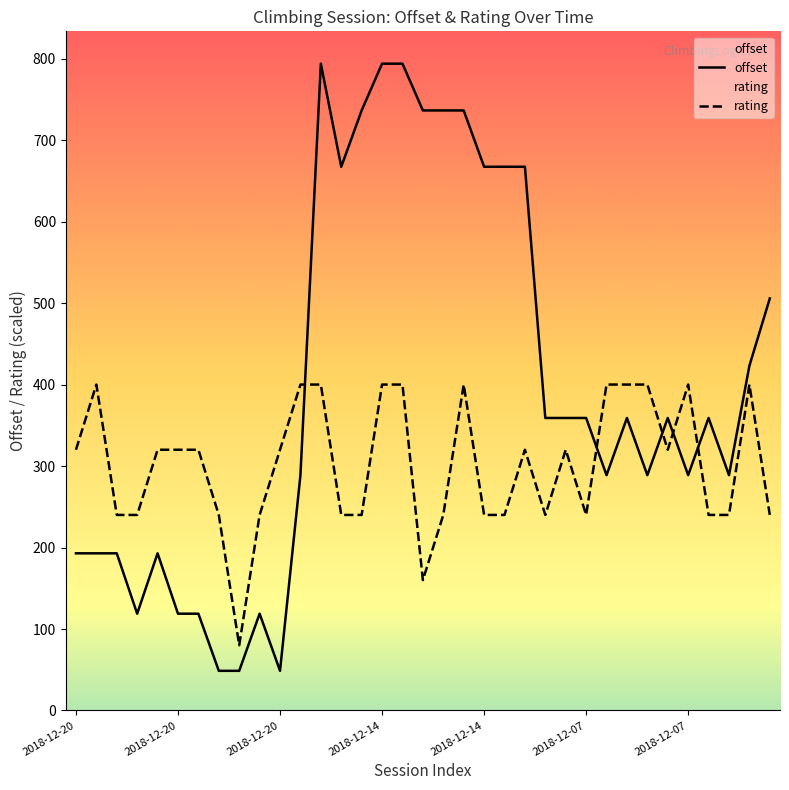

How many lines are shown in the chart?

2